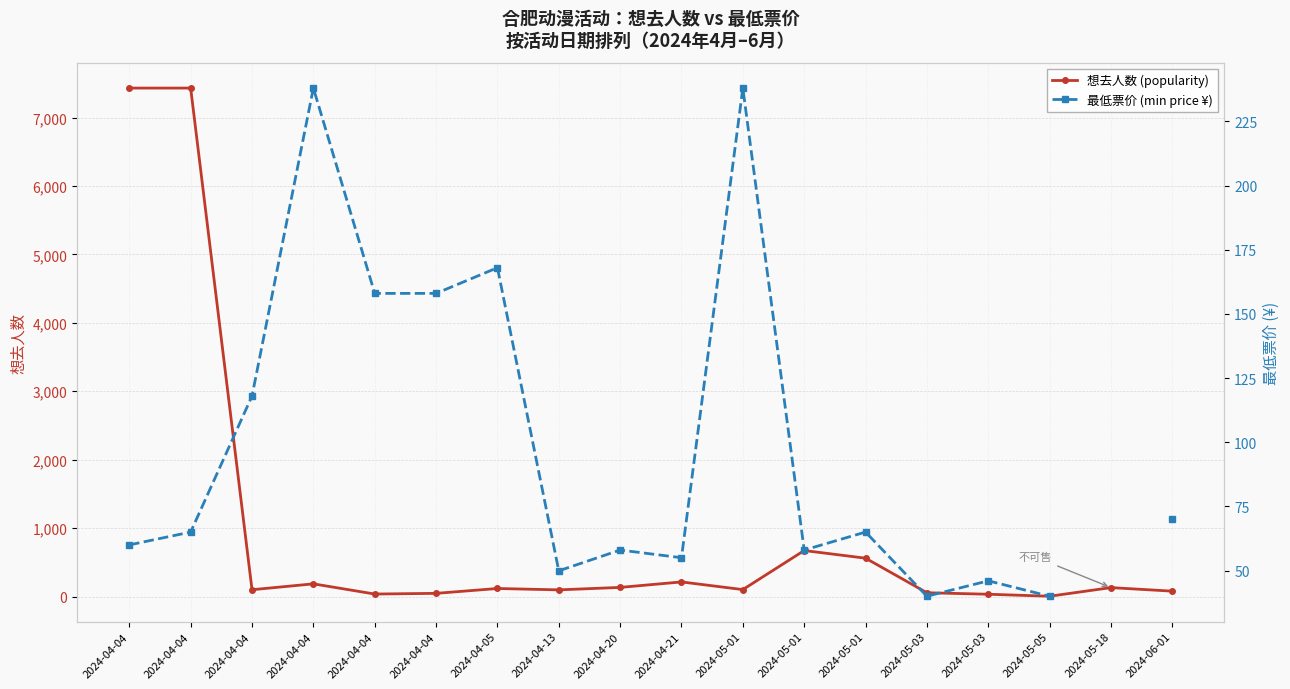

What is the average value of the 想去人数 (popularity) series?

968